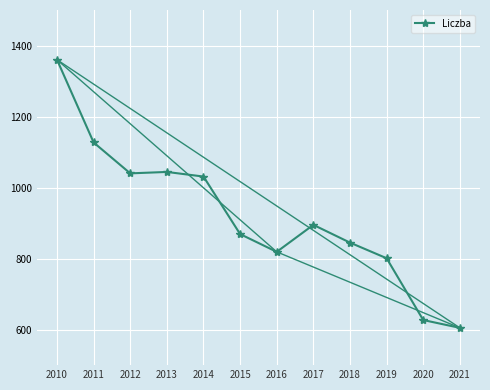

Reading right to left, what are all the values shown in this chart?

2021=605	2020=627	2019=801	2018=845	2017=895	2016=819	2015=869	2014=1031	2013=1044	2012=1040	2011=1127	2010=1360